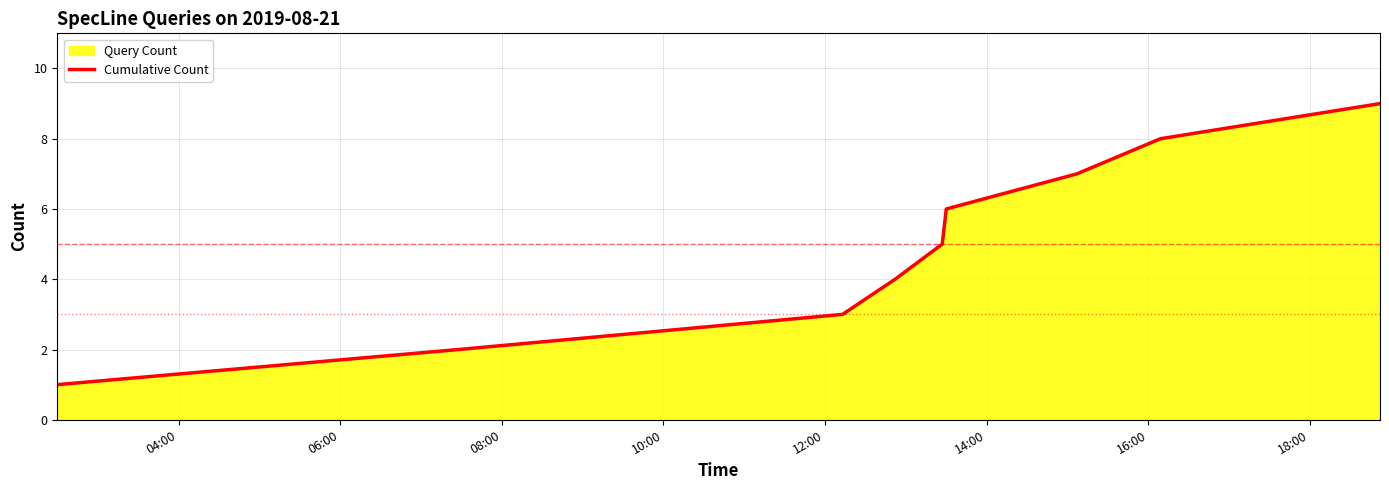

What is the maximum value shown in the chart?

9